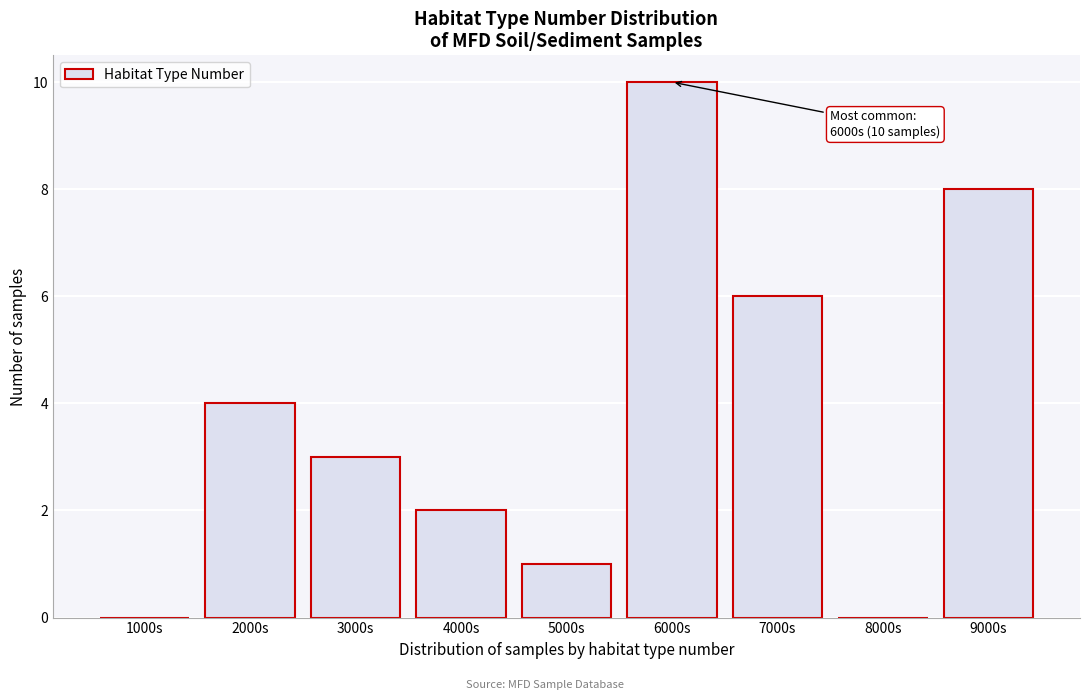

Which has a higher value, 8000s or 9000s?

9000s